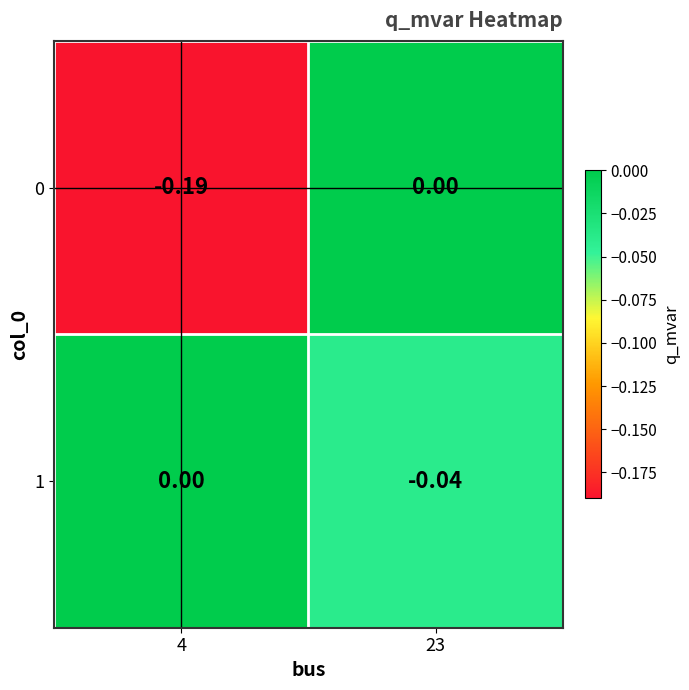

Is the value of 1 at 4 greater than the value of 0 at 4?

Yes